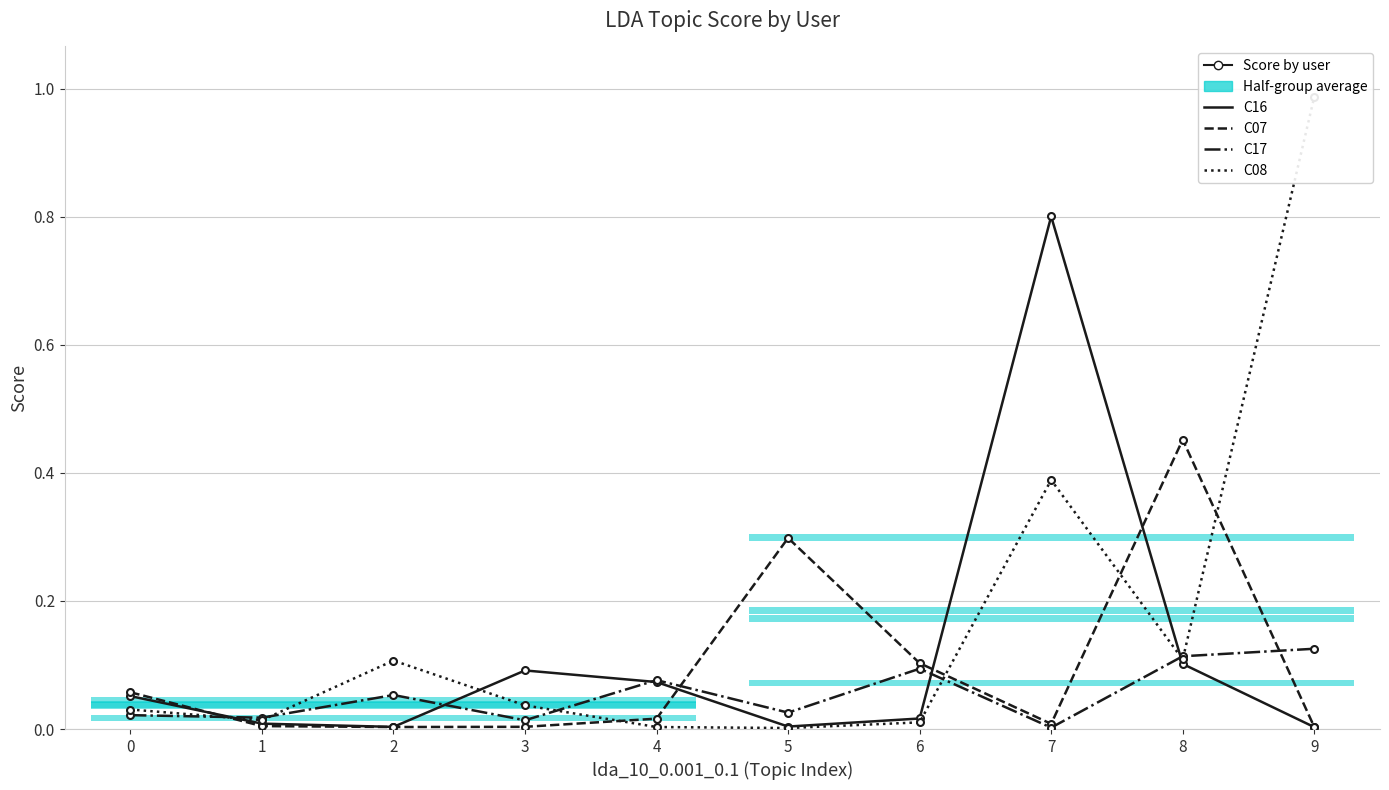

At which category does C07 reach its first local valley?

2